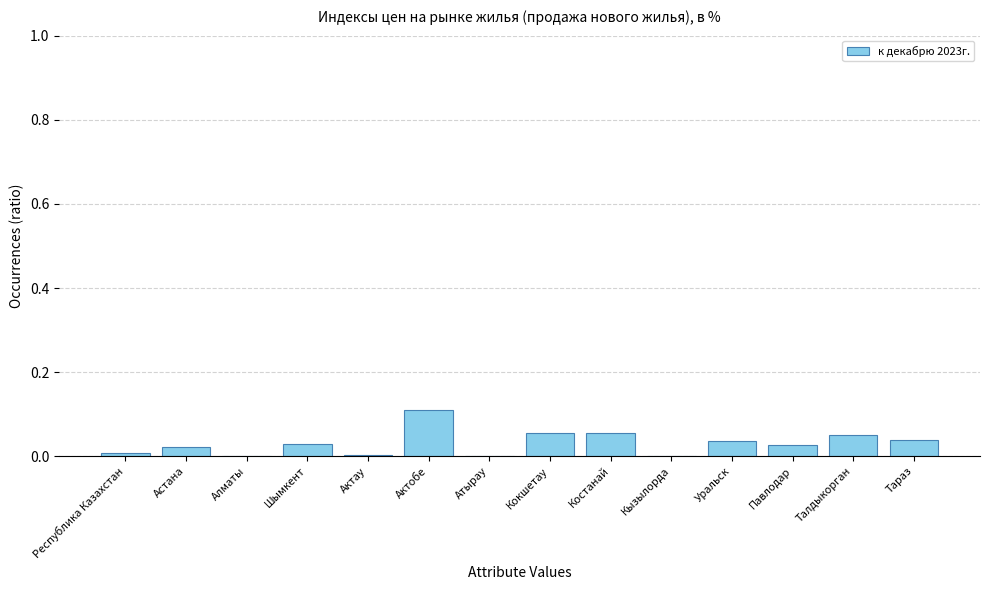

What is the maximum value shown in the chart?

0.1